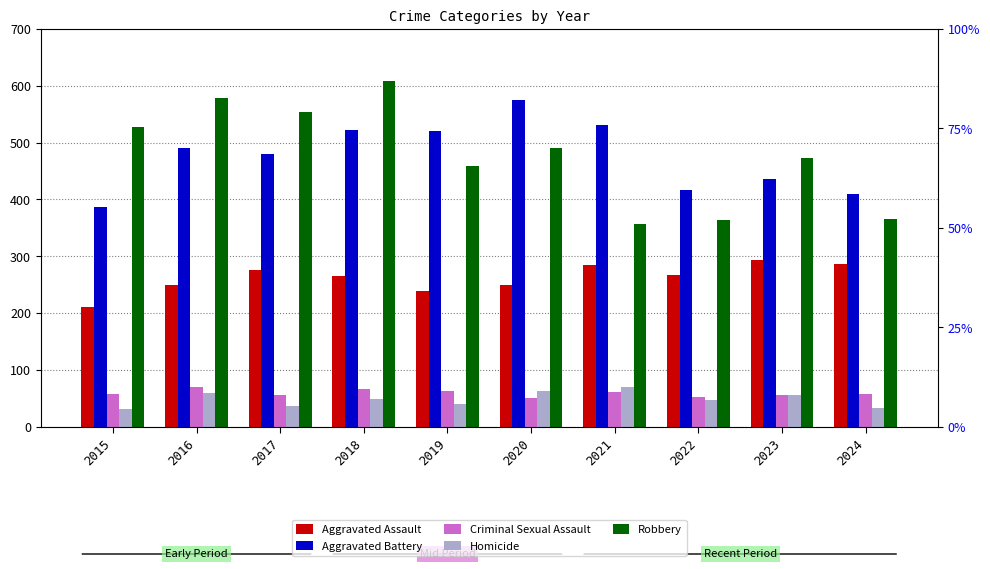

Reading left to right, extract all data points from this chart.

Aggravated Assault: 2015=210	2016=250	2017=276	2018=265	2019=238	2020=249	2021=284	2022=267	2023=293	2024=287
Aggravated Battery: 2015=387	2016=491	2017=480	2018=522	2019=520	2020=574	2021=531	2022=417	2023=435	2024=409
Criminal Sexual Assault: 2015=58	2016=69	2017=55	2018=66	2019=62	2020=50	2021=61	2022=52	2023=56	2024=57
Homicide: 2015=32	2016=59	2017=37	2018=49	2019=40	2020=63	2021=69	2022=47	2023=55	2024=33
Robbery: 2015=527	2016=579	2017=553	2018=608	2019=458	2020=491	2021=357	2022=364	2023=473	2024=365